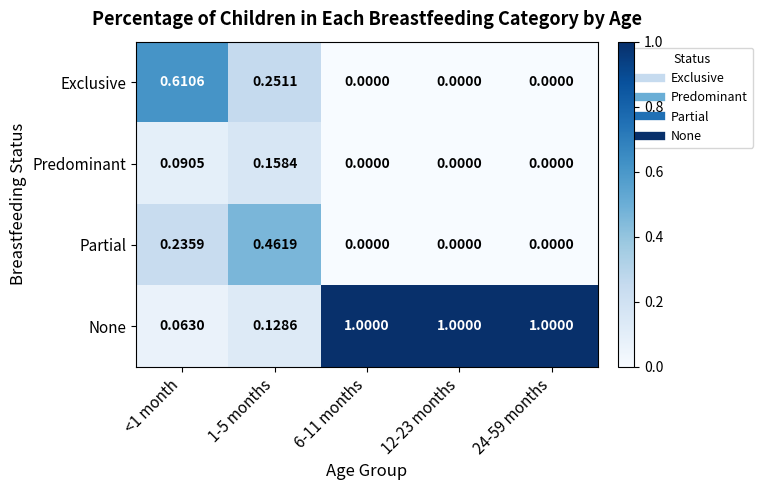

Which series changed the most between <1 month and 1-5 months?

Exclusive